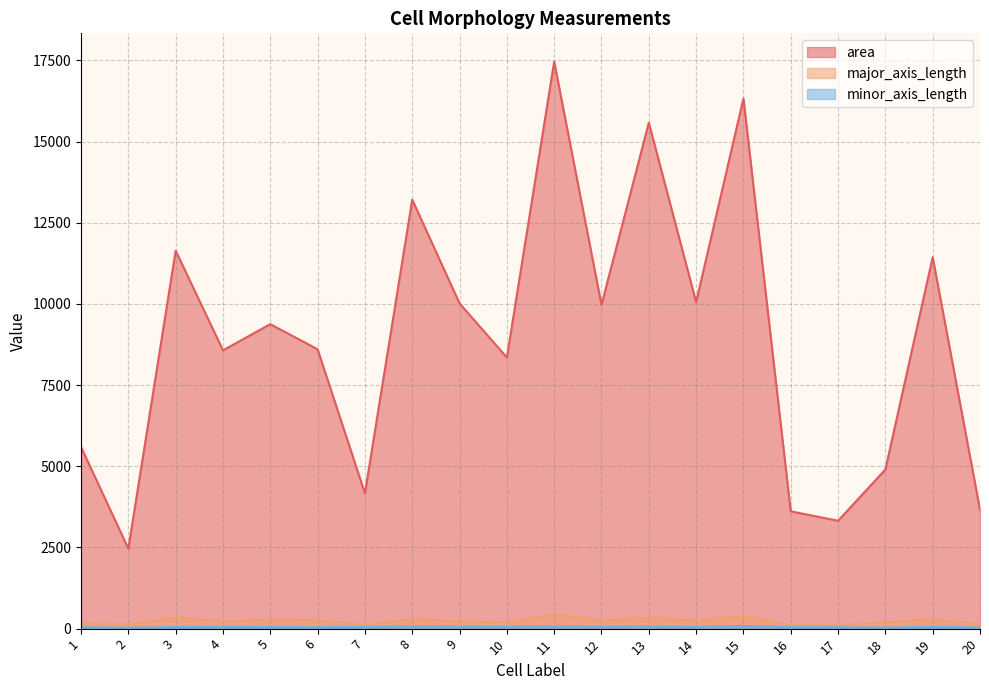

What is the average value of the area series?

8915.2